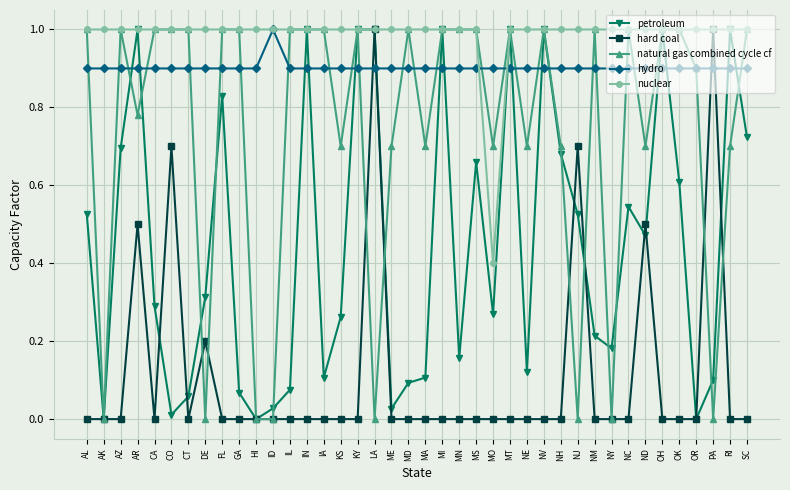

At NE, list the series in order from smallest to largest.

hard coal, petroleum, natural gas combined cycle cf, hydro, nuclear